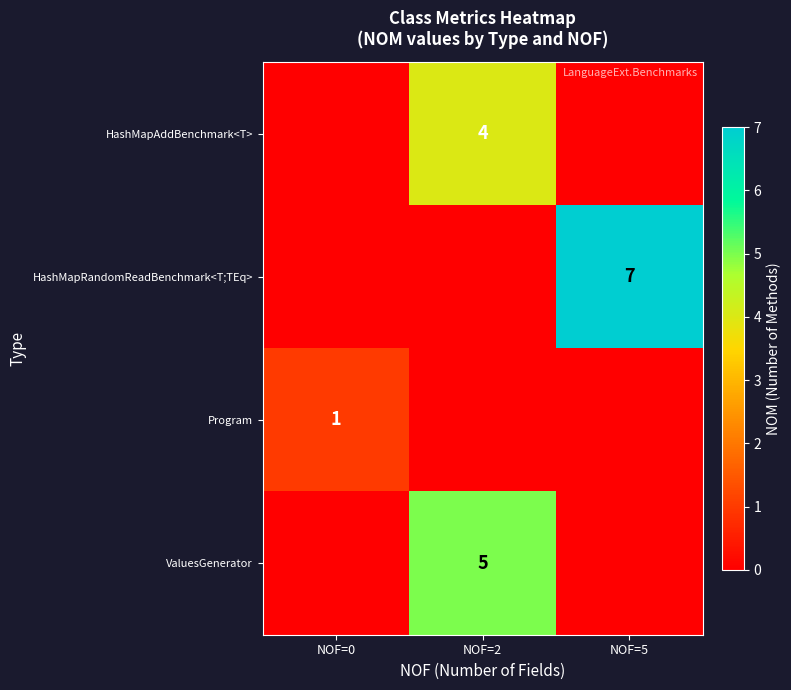

Is the value of HashMapAddBenchmark<T> at NOF=2 greater than the value of Program at NOF=0?

Yes